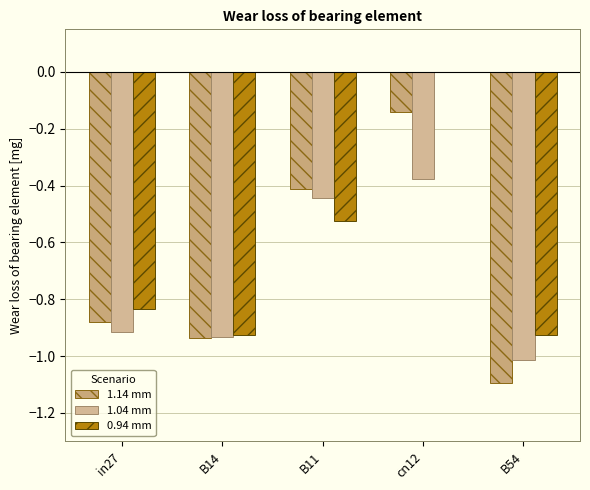

The job583_scenario3_1213 series shows -0.9 at in27. True or false?

True